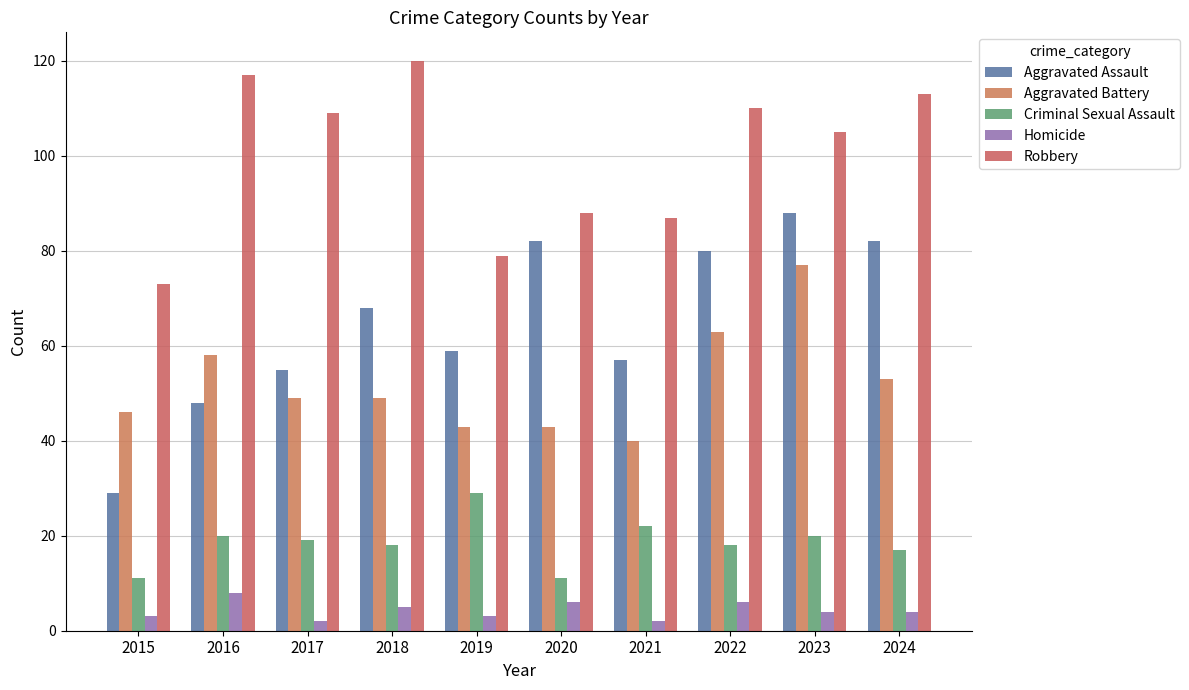

Where is Criminal Sexual Assault nearest to the value 20?

2016